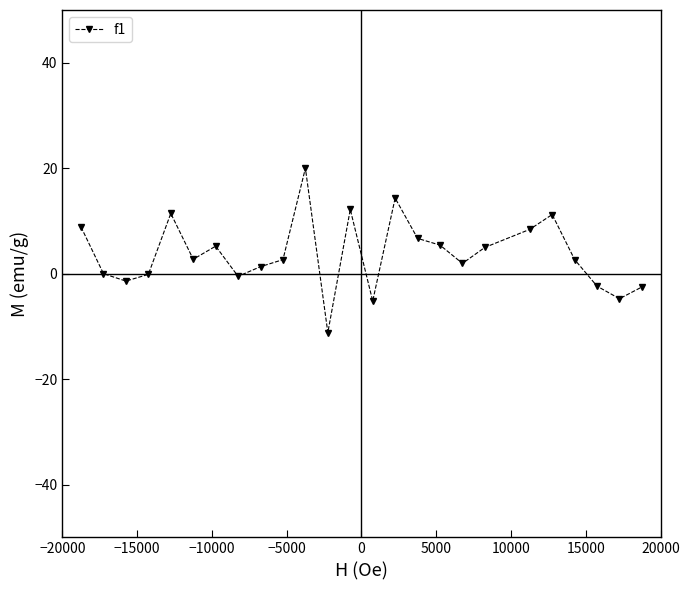

Count the number of data series in this chart.

1